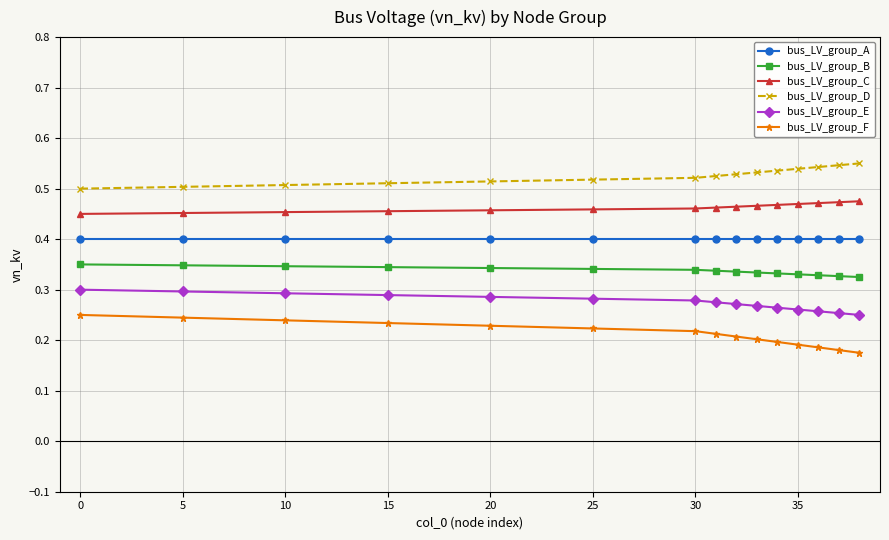

Which series has the largest total across all categories?

bus_LV_group_D